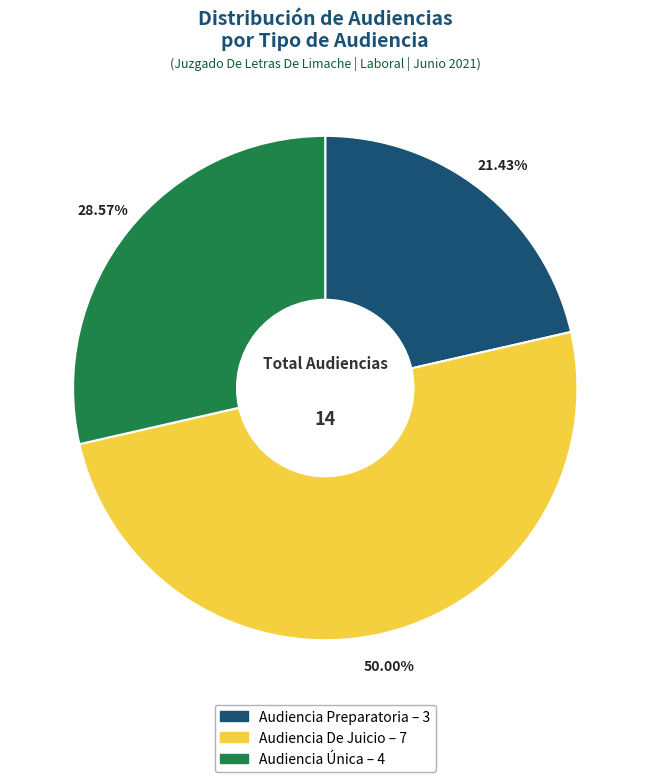

Count the number of slices in the pie.

3